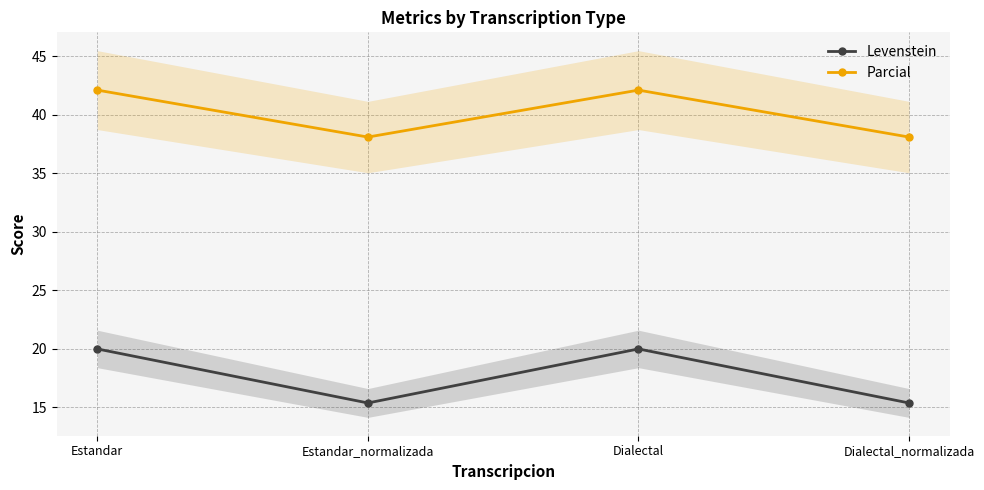

What is the value of the Levenstein point at the 1st from the left?

20.0